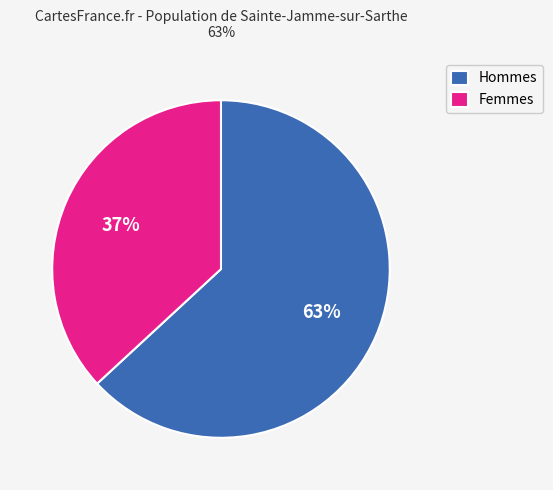

Is Hommes the majority of the pie?

Yes